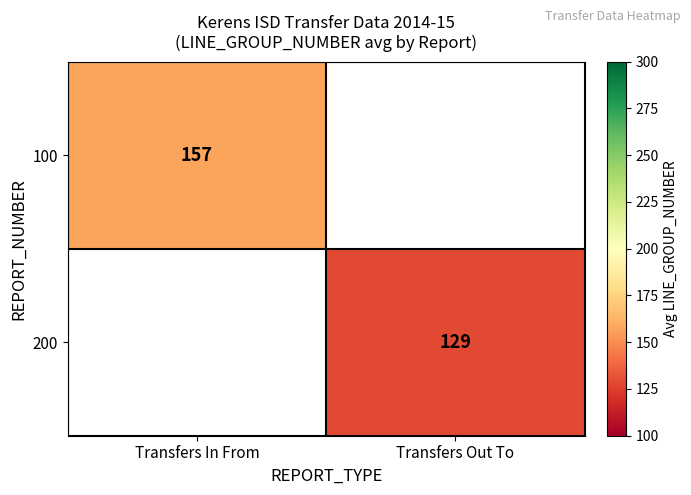

At how many categories does at least one series exceed 144?

1